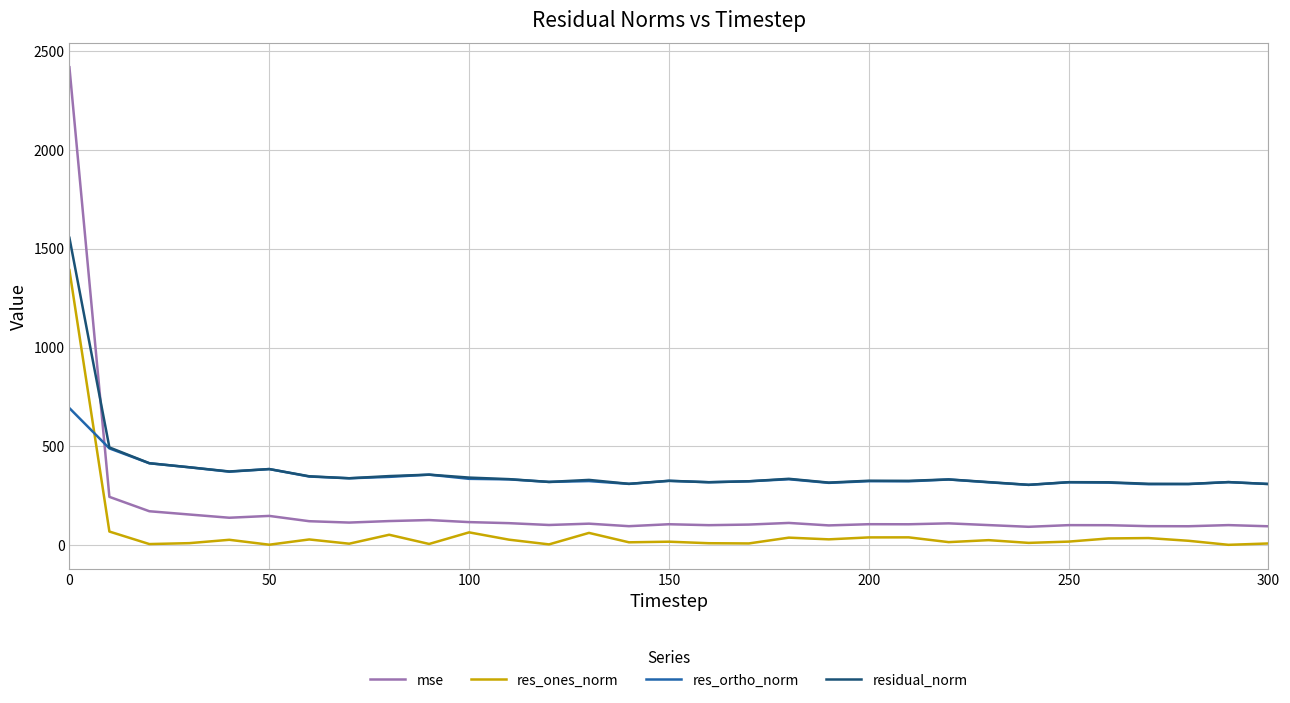

Which series ends up on top after the final intersection of res_ones_norm and res_ortho_norm?

res_ortho_norm